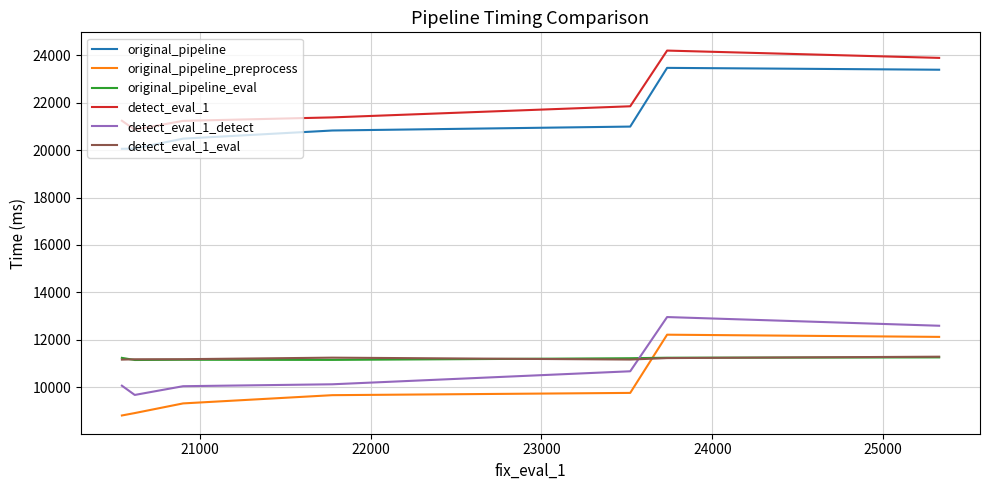

True or false: detect_eval_1 and original_pipeline_eval intersect in this chart.

False